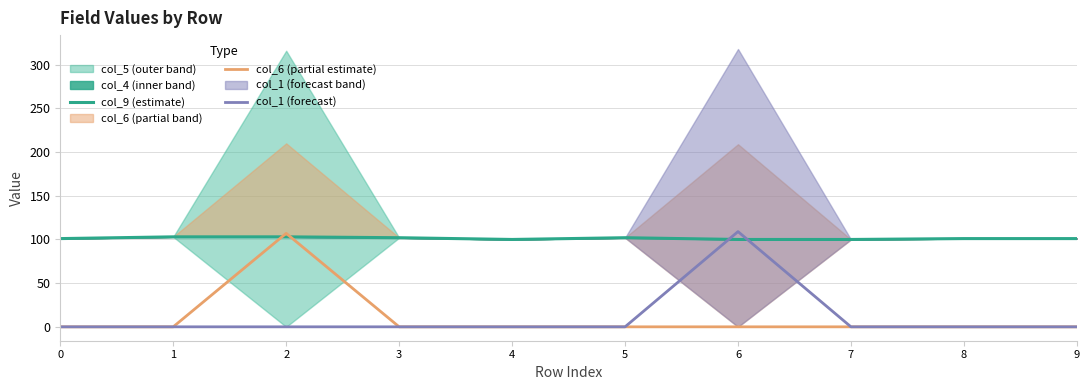

True or false: col_6 (partial estimate) and col_1 (forecast) cross at least once.

False